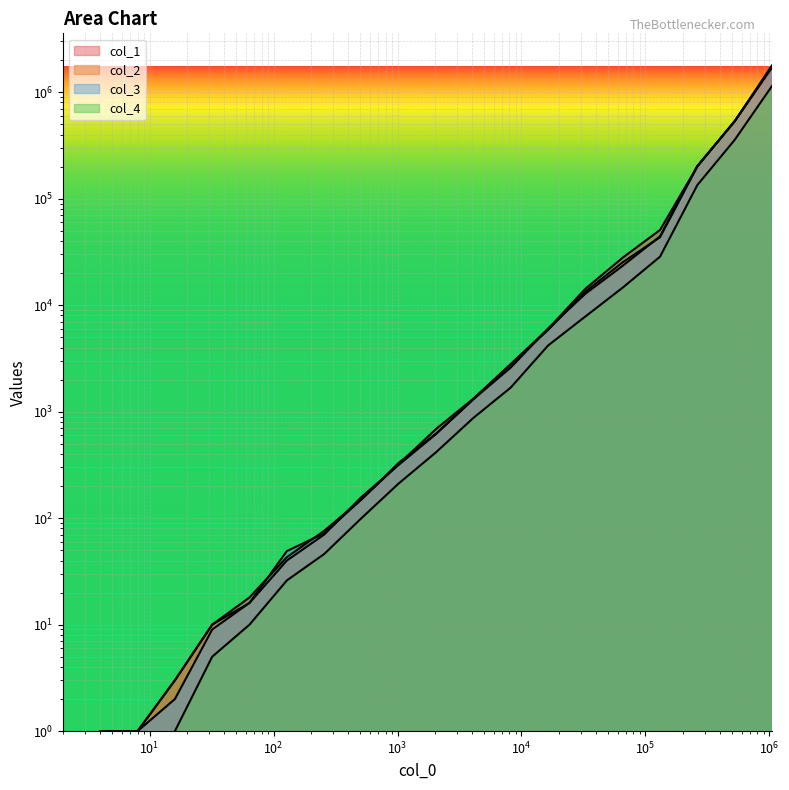

True or false: col_4 and col_3 intersect in this chart.

False